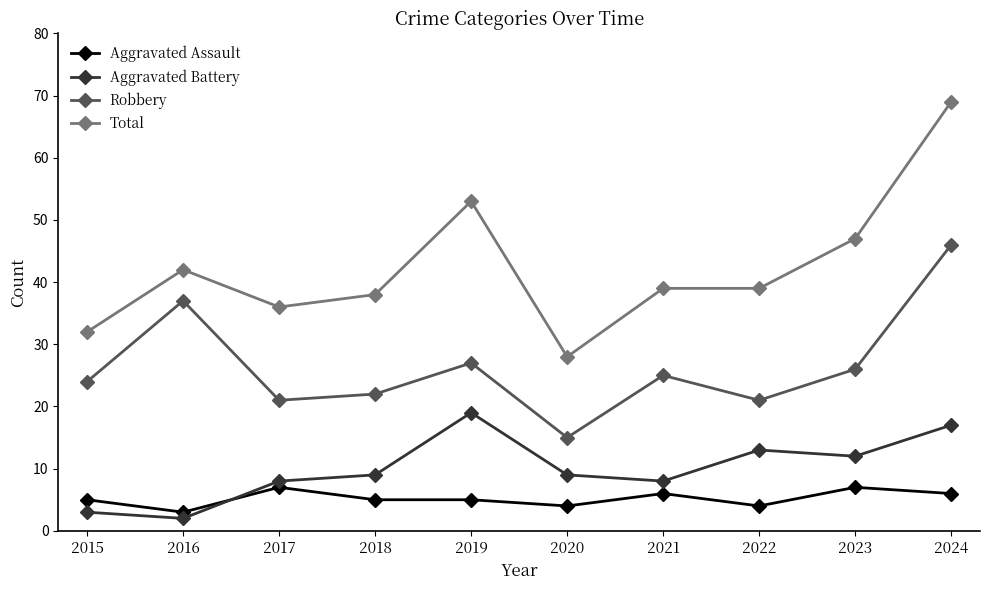

Reading right to left, extract all data points from this chart.

Aggravated Assault: 6	7	4	6	4	5	5	7	3	5
Aggravated Battery: 17	12	13	8	9	19	9	8	2	3
Robbery: 46	26	21	25	15	27	22	21	37	24
Total: 69	47	39	39	28	53	38	36	42	32